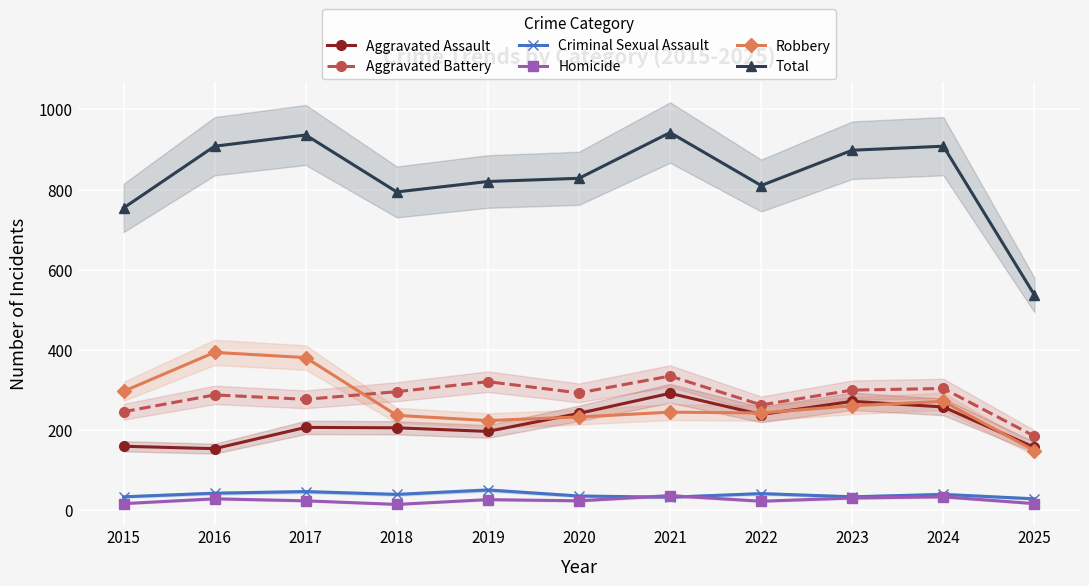

Between 2015 and 2017, which series saw the biggest shift?

Total